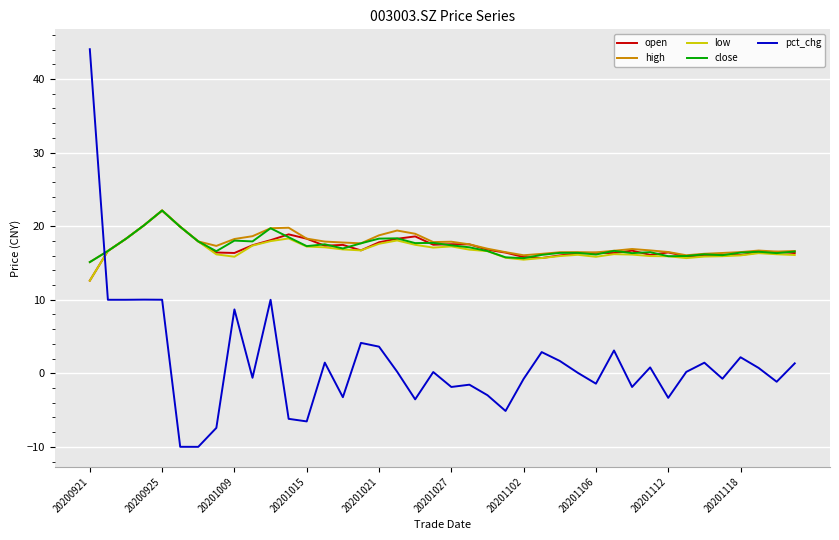

How many intersections are there between open and pct_chg?

1